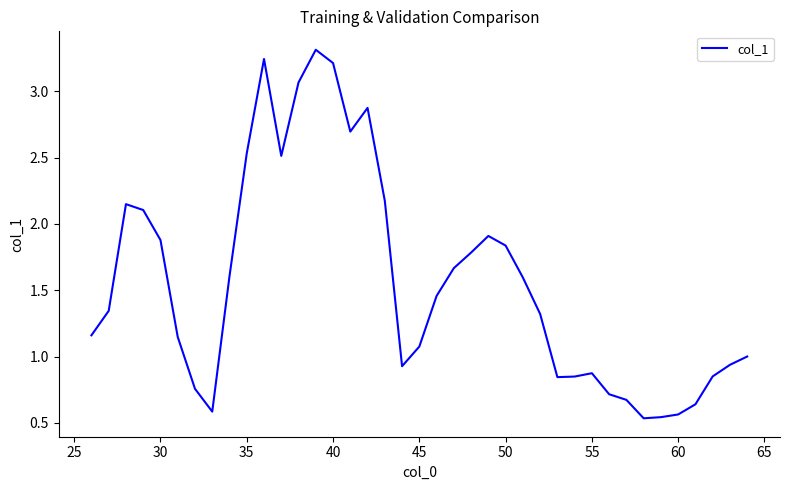

True or false: there are more than 1 points higher than both neighbors.

True